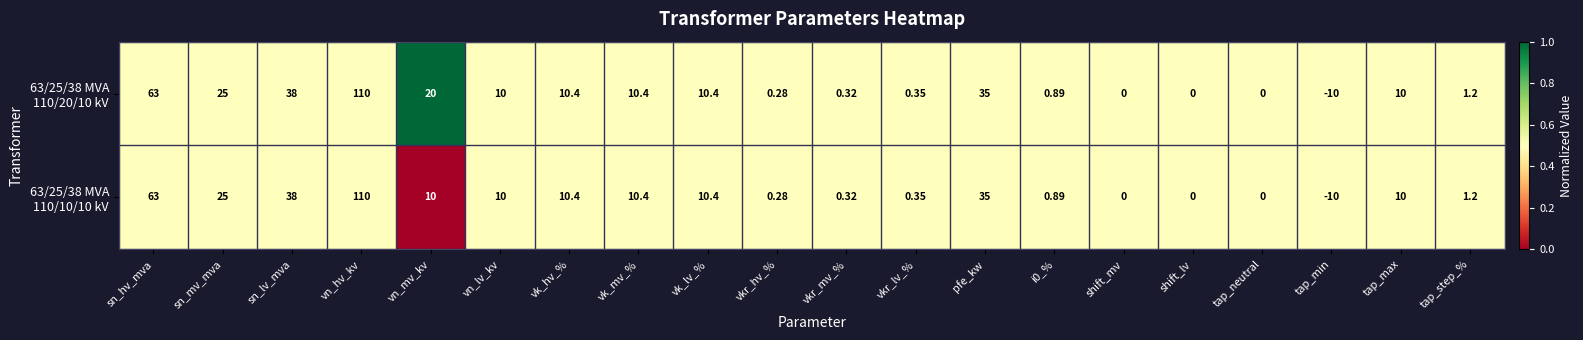

At which category does the chart reach its minimum across all series?

tap_min